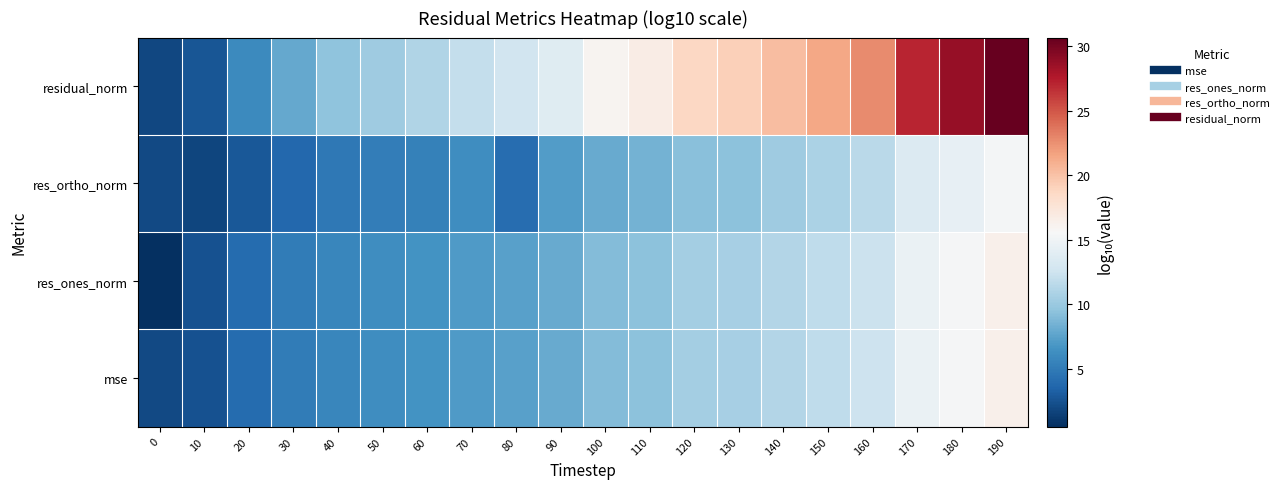

Rank the series by their maximum value, from highest to lowest.

residual_norm, mse, res_ones_norm, res_ortho_norm